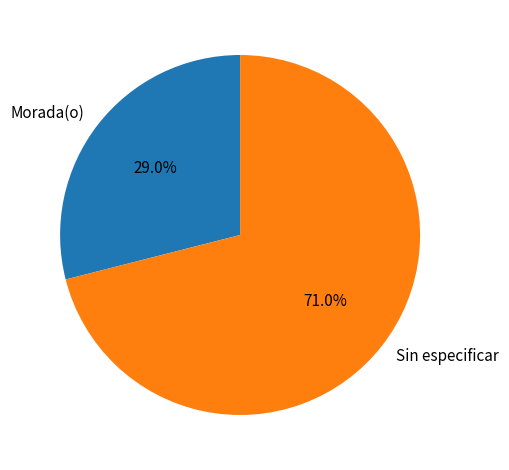

Which slice represents more than half of the pie?

Sin especificar